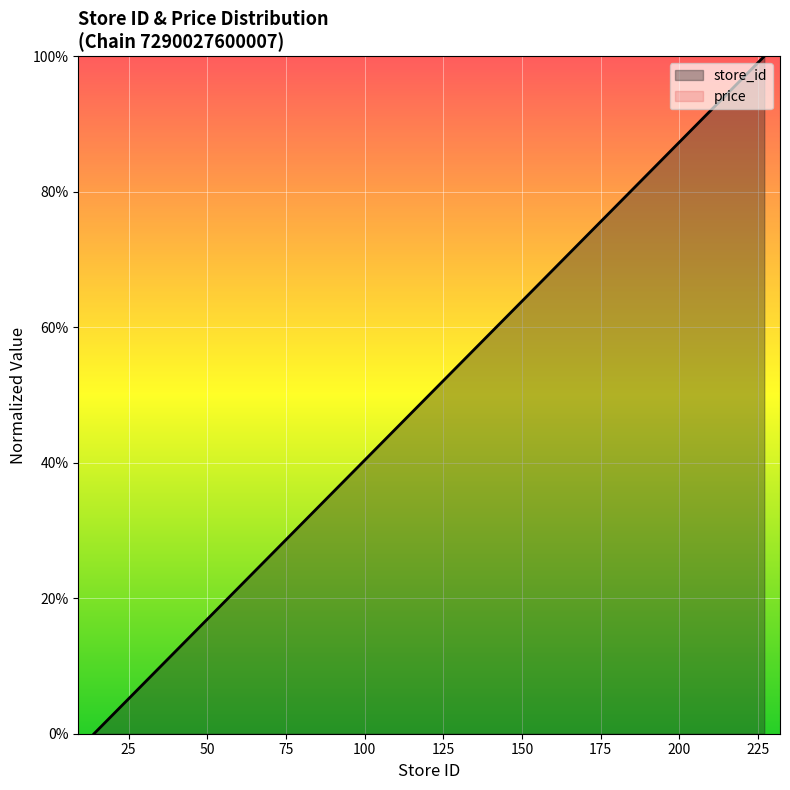

Approximately how many times larger is the value at 190 compared to 222?

0.8